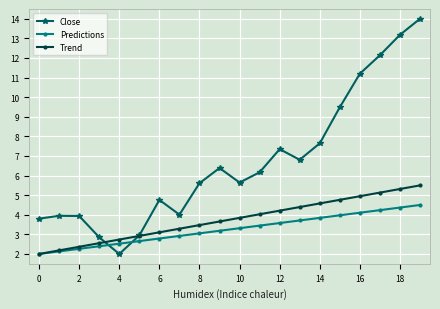

True or false: Predictions has more than 2 points higher than both neighbors.

False